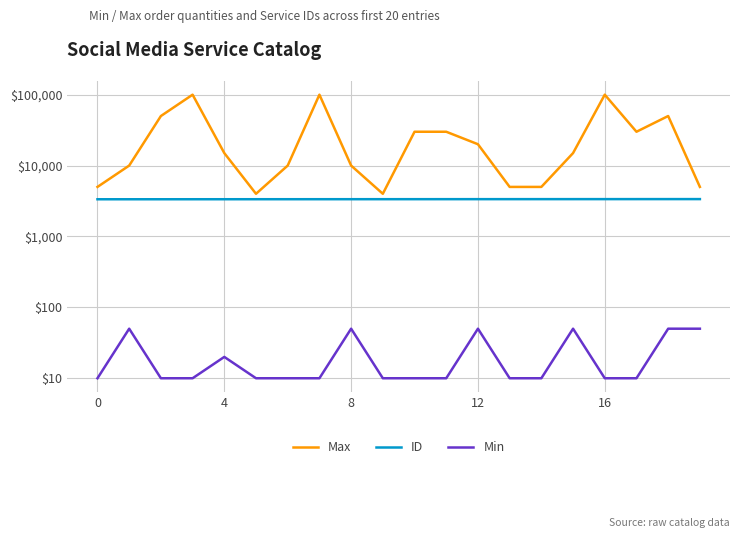

True or false: Min and Max intersect in this chart.

False